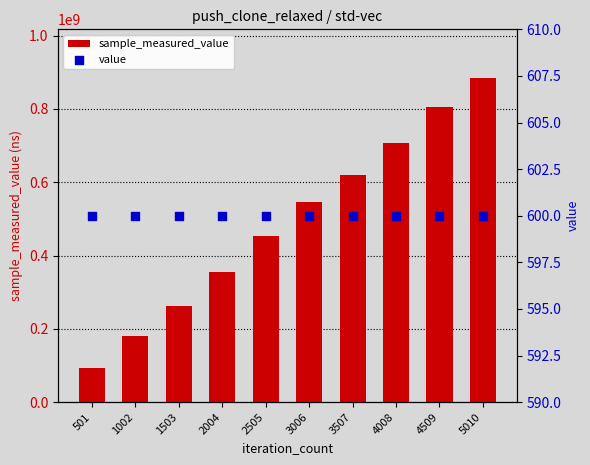

Is the value of value at 501 greater than the value of sample_measured_value at 4008?

No